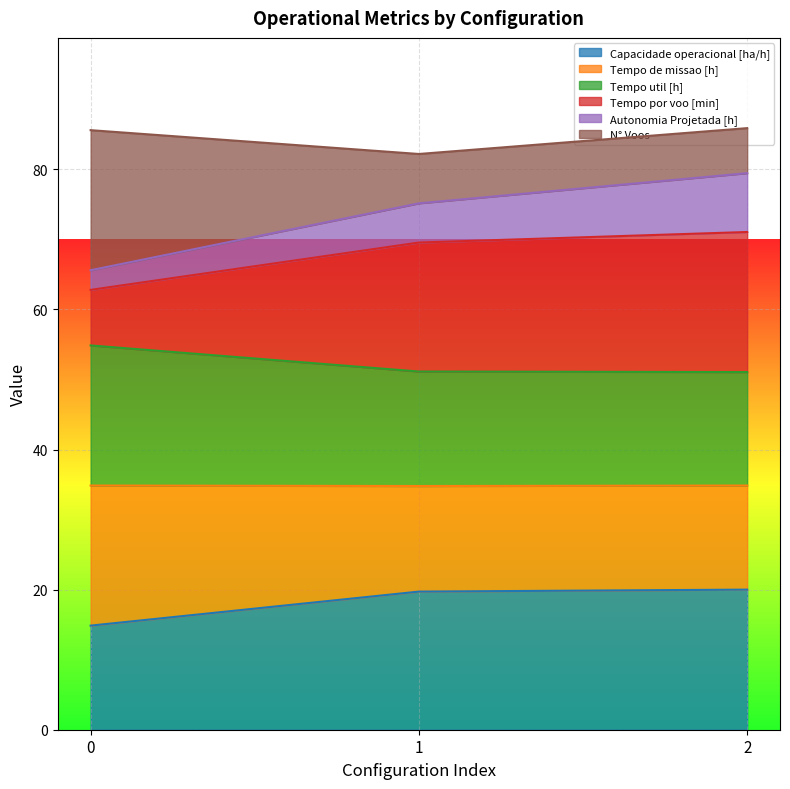

Between 0 and 1, which series saw the biggest shift?

Tempo por voo [min]